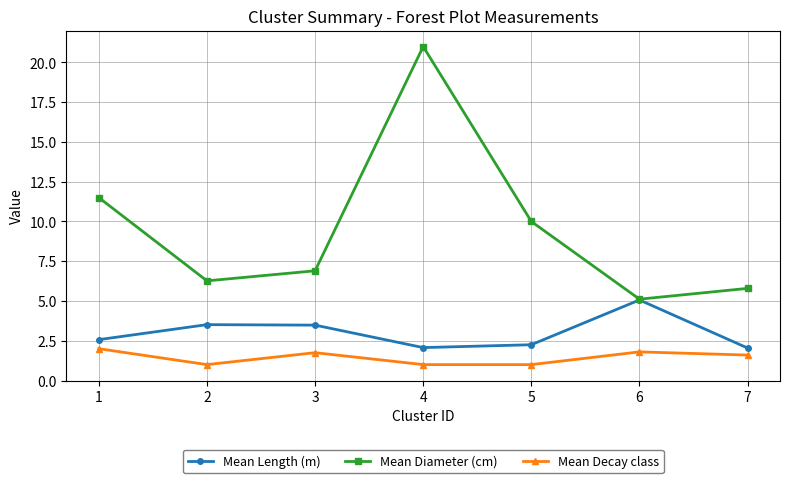

At which label does Mean Diameter (cm) reach its minimum?

6